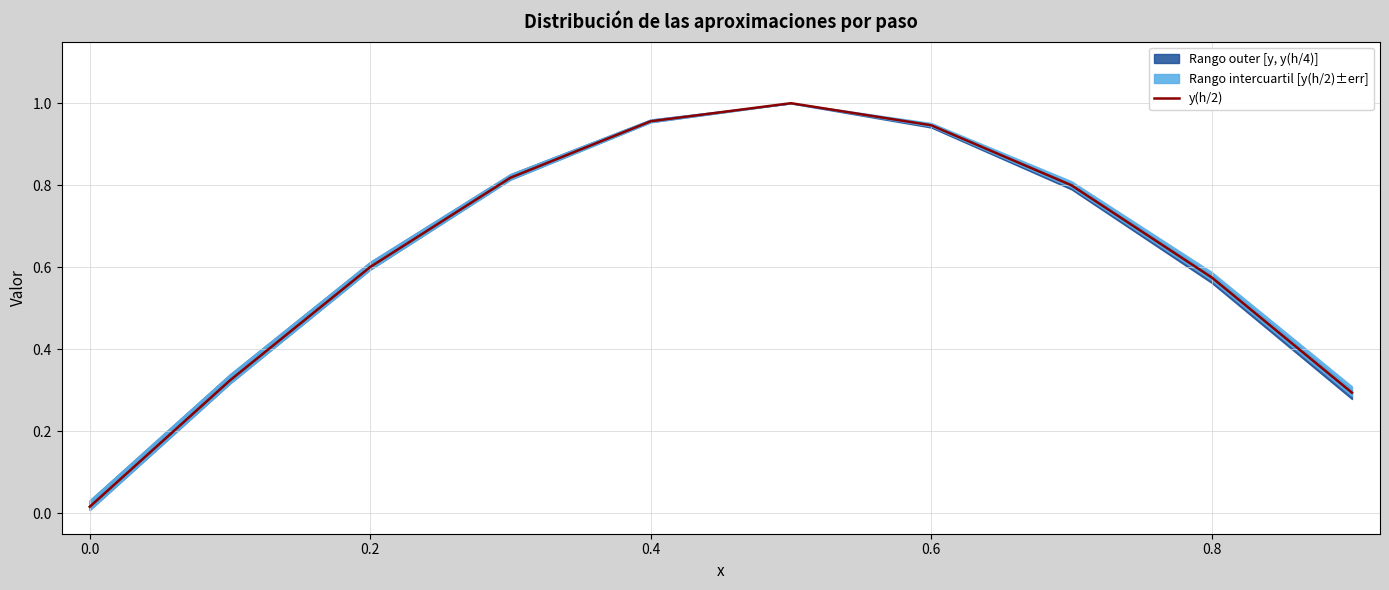

The chart shows a value of 0.7 at 0.8. True or false?

False